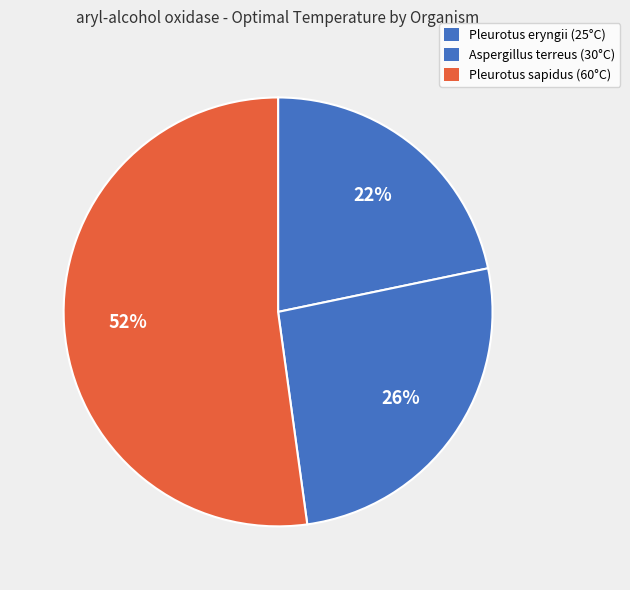

Does Pleurotus eryngii represent more than half of the total?

No